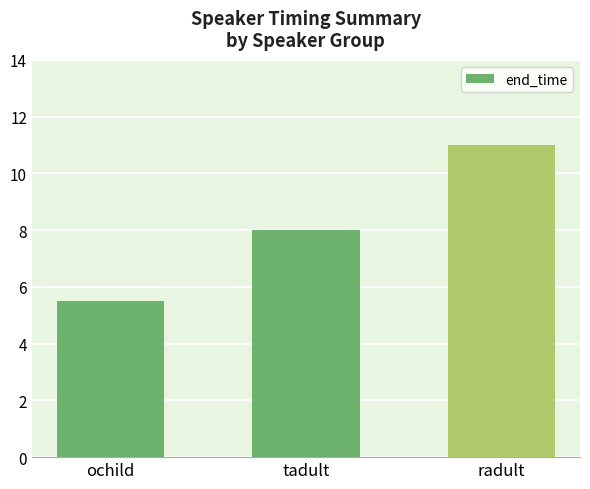

Does the chart contain stacked bars?

No